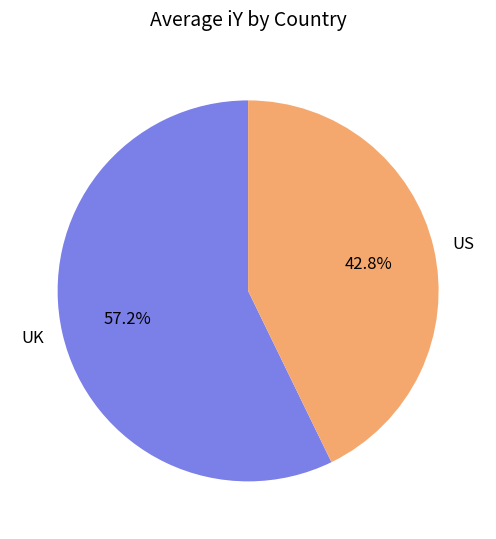

How much of the chart is everything except US?

57.2%